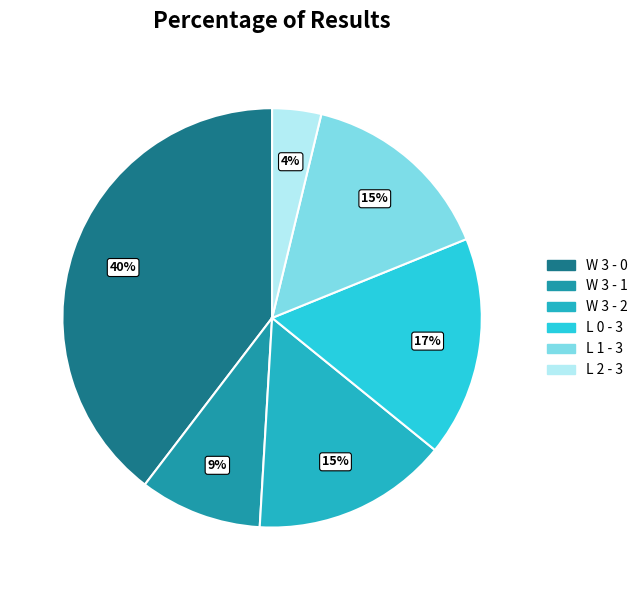

To the nearest percent, what is the difference between the L 0 - 3 and W 3 - 0 slice percentages?

23%